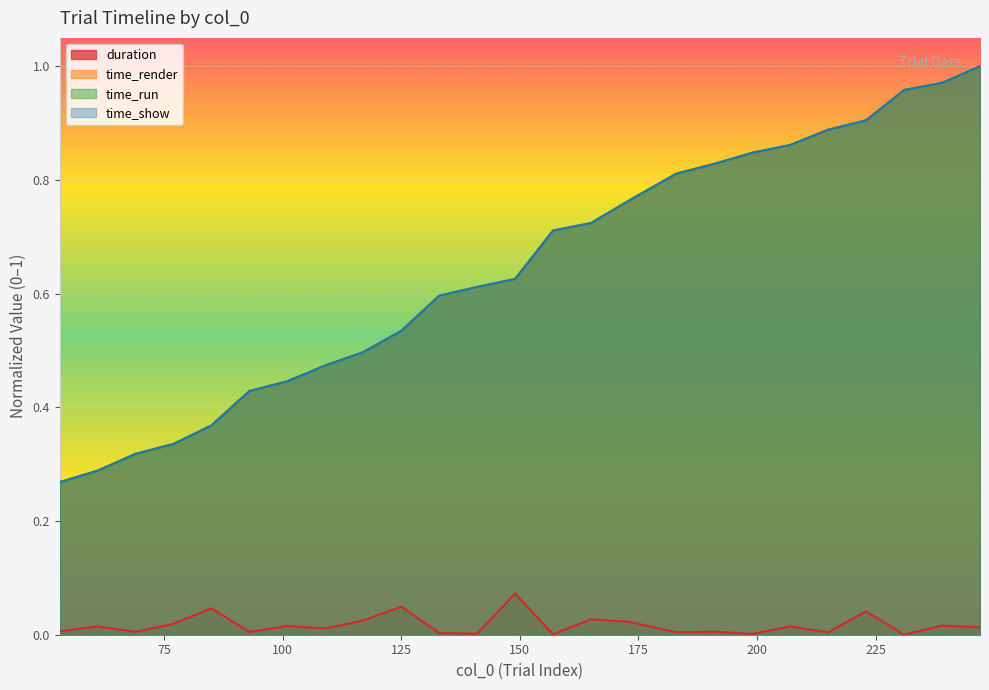

At how many categories does at least one series exceed 0?

25